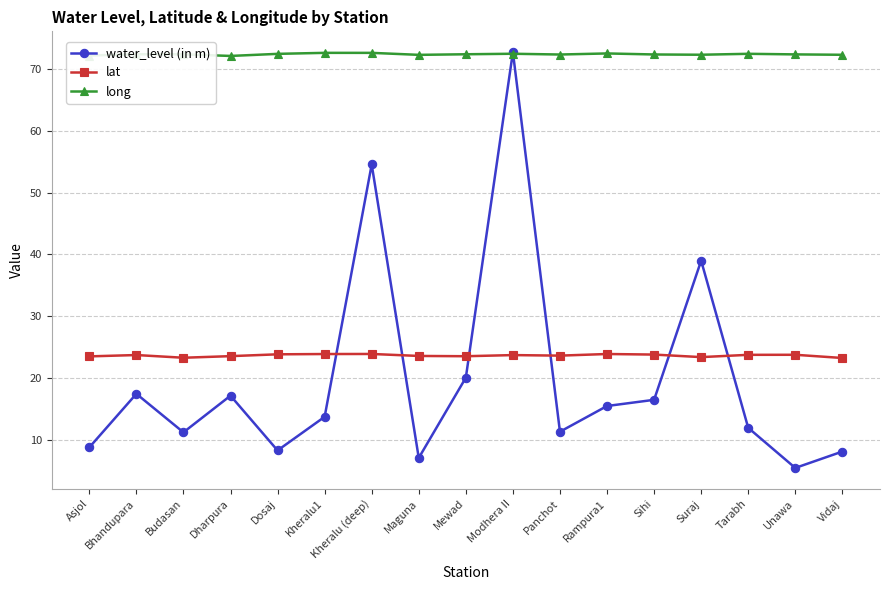

Is it true that water_level (in m) equals 30.0 at Mewad?

False